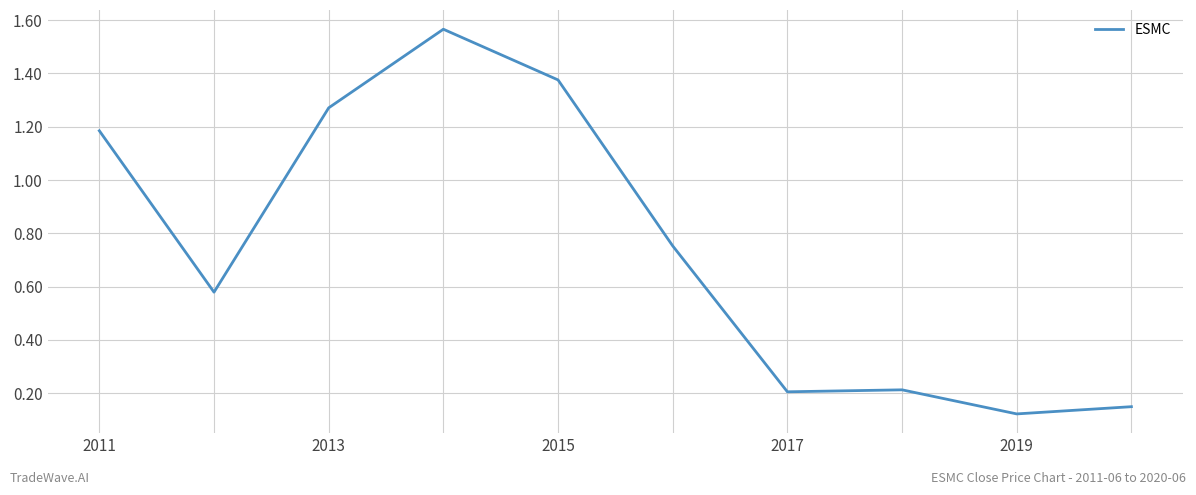

How many lines are shown in the chart?

1